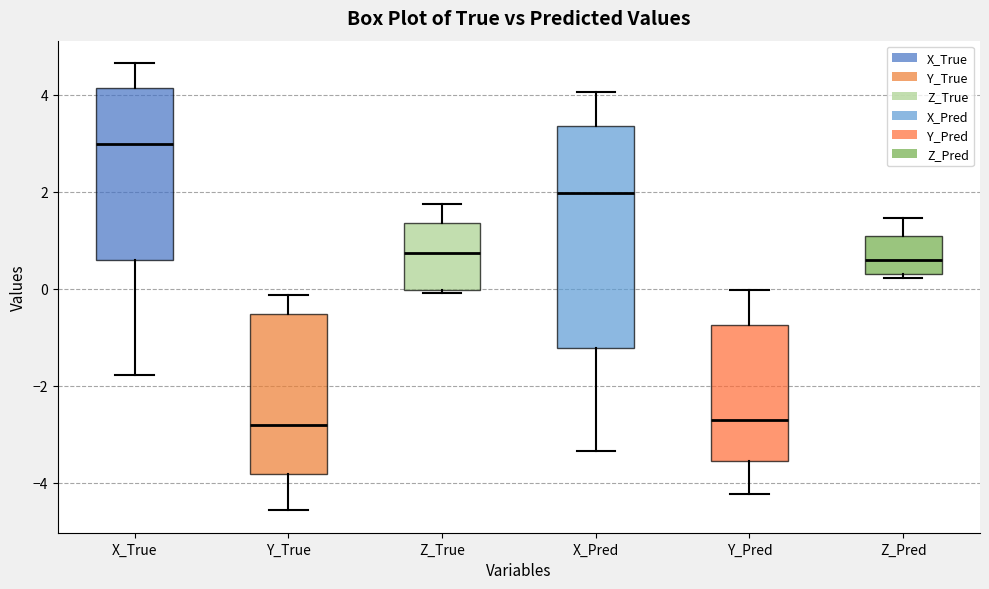

Reading left to right, transcribe this box plot: for each box, give where its median line is, the range the box spans, and where its two whiskers end, as read against the y-axis. The values are not printed on the chart, so give them approximately, as read against the axis.

X_True: median 3.0, box 0.6 to 4.2, whiskers -1.8 to 4.6
Y_True: median -2.8, box -3.8 to -0.6, whiskers -4.6 to -0.2
Z_True: median 0.8, box 0.0 to 1.4, whiskers 0.0 (just below the box's lower edge) to 1.8
X_Pred: median 2.0, box -1.2 to 3.4, whiskers -3.4 to 4.0
Y_Pred: median -2.8, box -3.6 to -0.8, whiskers -4.2 to 0.0
Z_Pred: median 0.6, box 0.4 to 1.0, whiskers 0.2 to 1.4